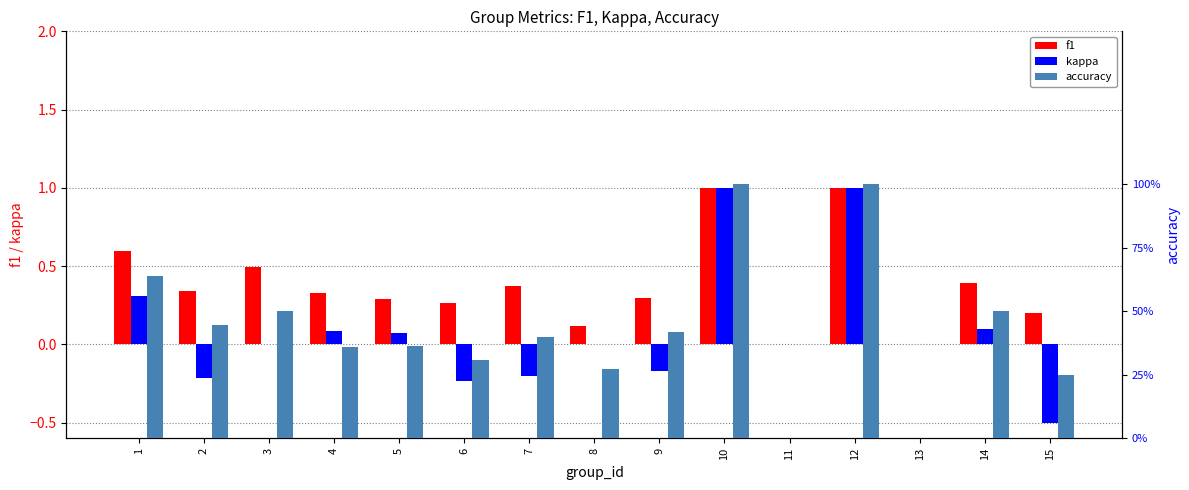

List the series in order of their peak value, lowest first.

f1, kappa, accuracy